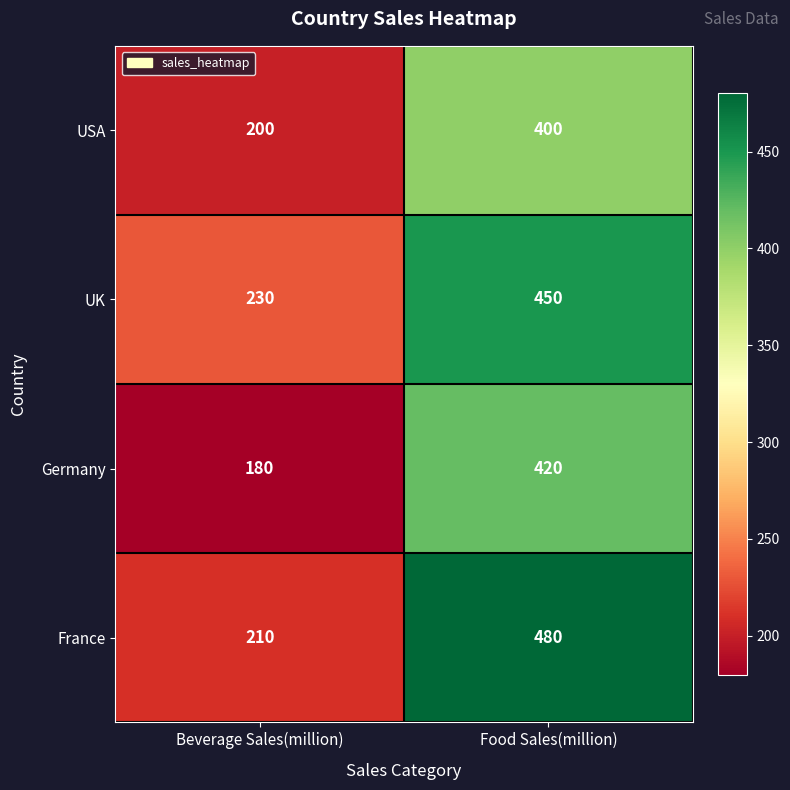

Is it true that France equals 210 at Beverage Sales(million)?

True